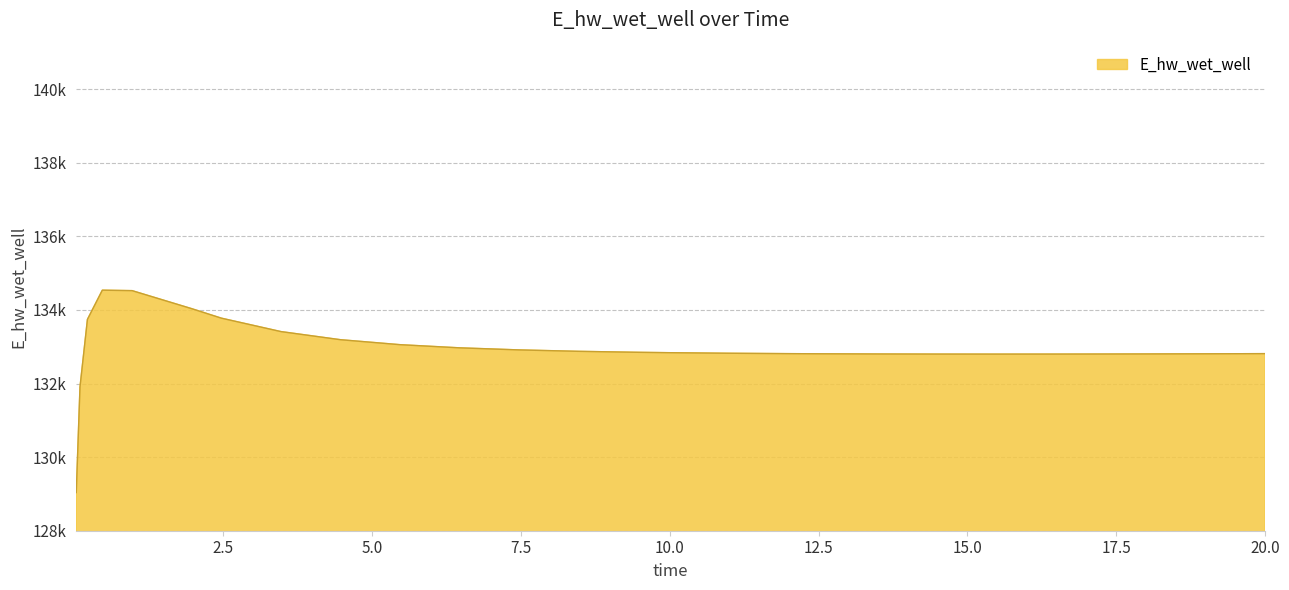

At which category does the data reach its first local valley?

15.46875